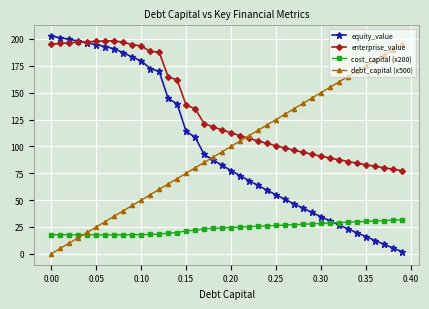

True or false: debt_capital (x500) has more than 0 interior local peaks.

False